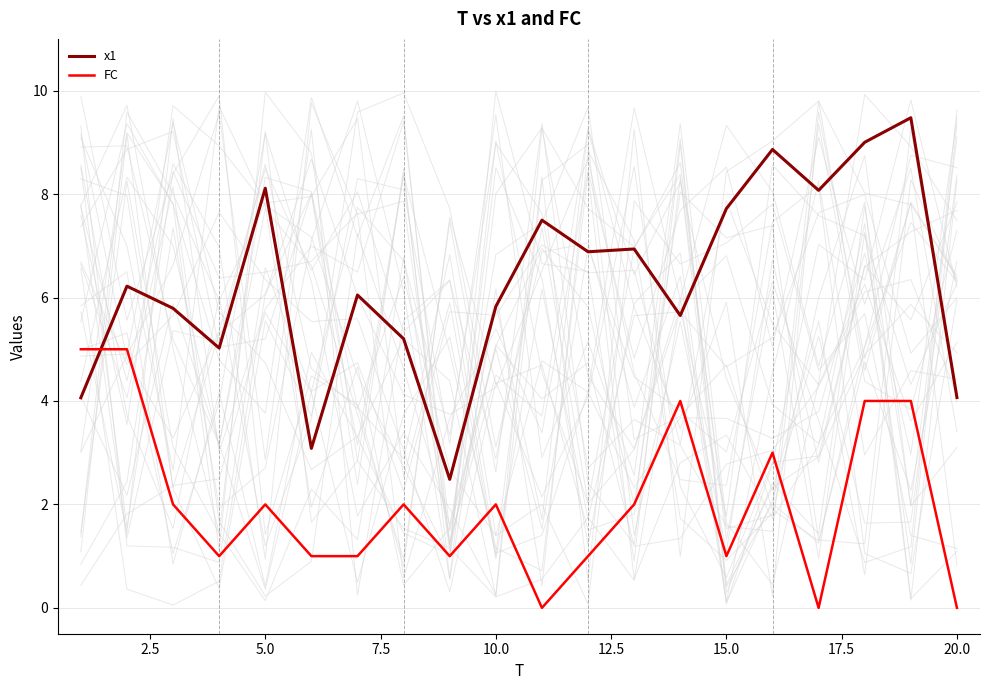

What is the lowest value of the x1 series?

2.5